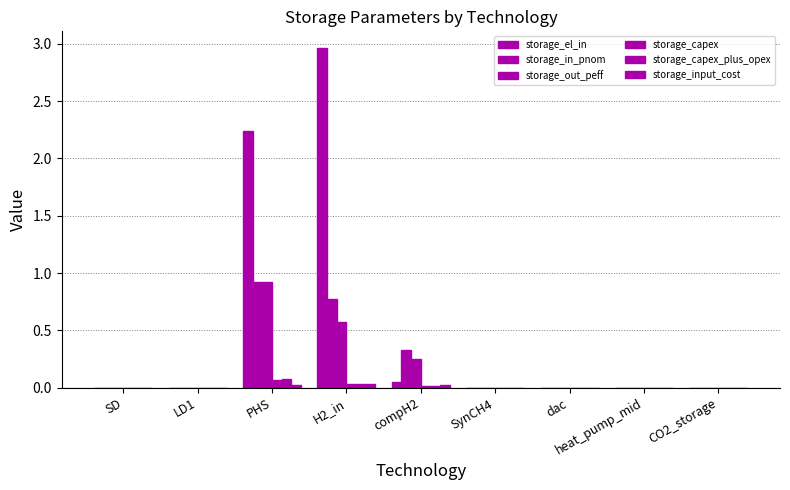

Rank the categories by storage_capex value from highest to lowest.

PHS, H2_in, compH2, SD, LD1, SynCH4, dac, heat_pump_mid, CO2_storage